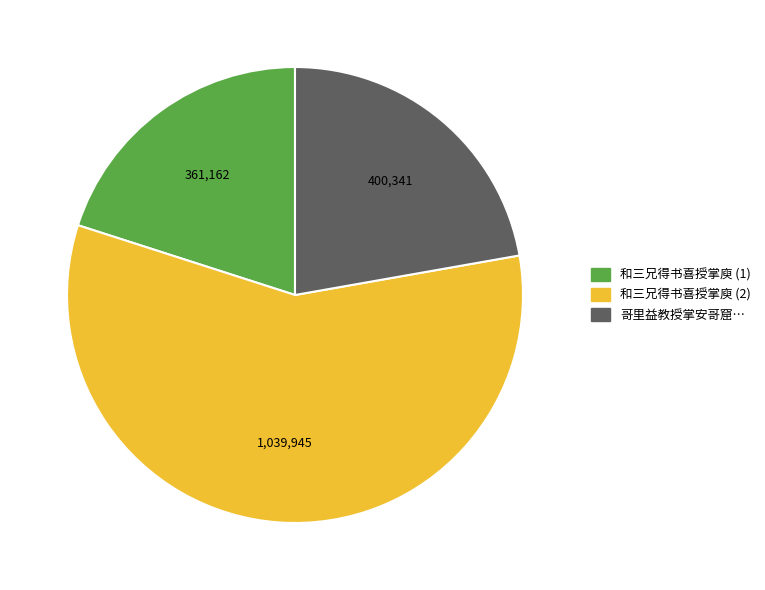

Combined, do 和三兄得书喜授掌庾 (2) and 和三兄得书喜授掌庾 (1) account for over 50%?

Yes